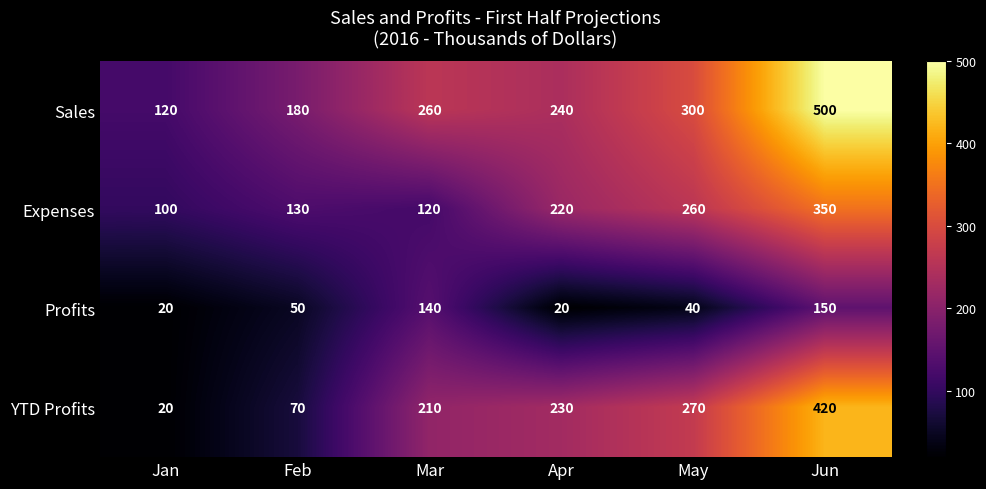

What is the difference between the second highest and minimum values in the YTD Profits series?

250